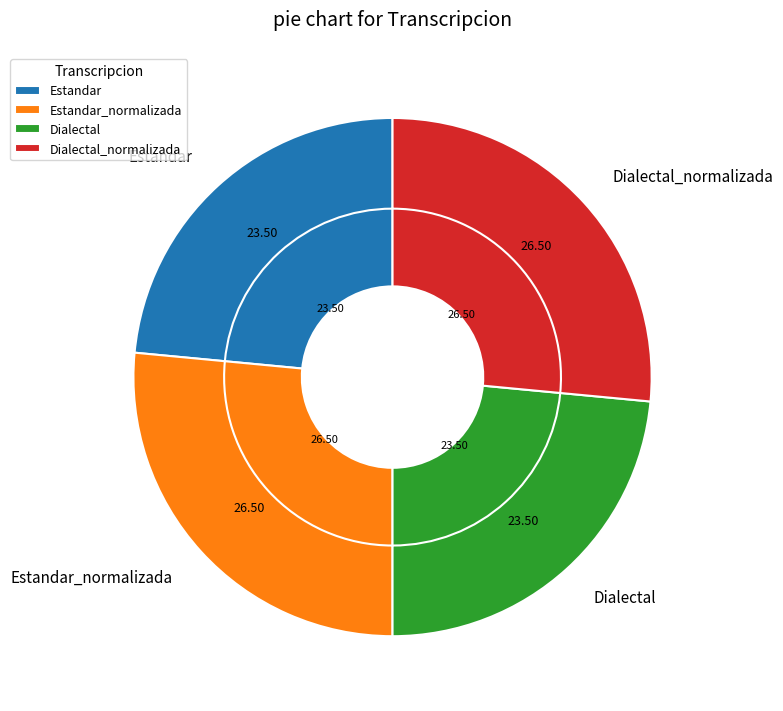

To the nearest percent, what is the average slice percentage?

25%